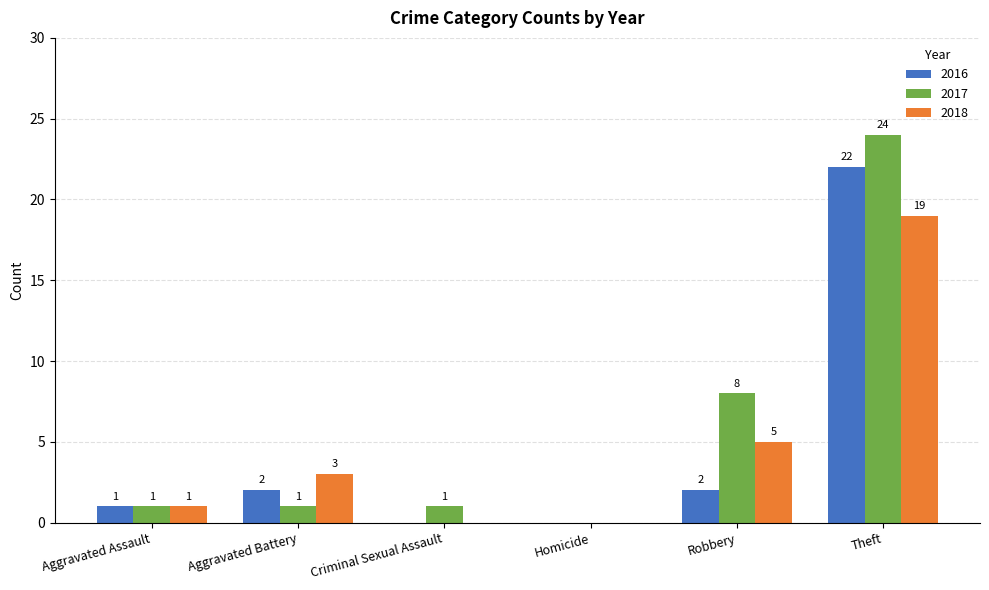

Which series has the largest range (max minus min)?

2017